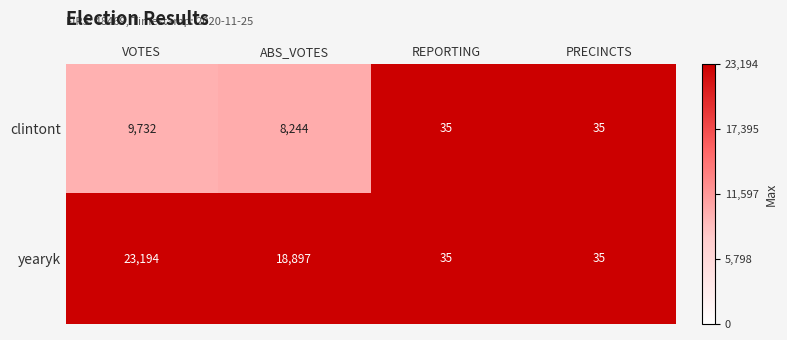

The yearyk series shows 35 at PRECINCTS. True or false?

True